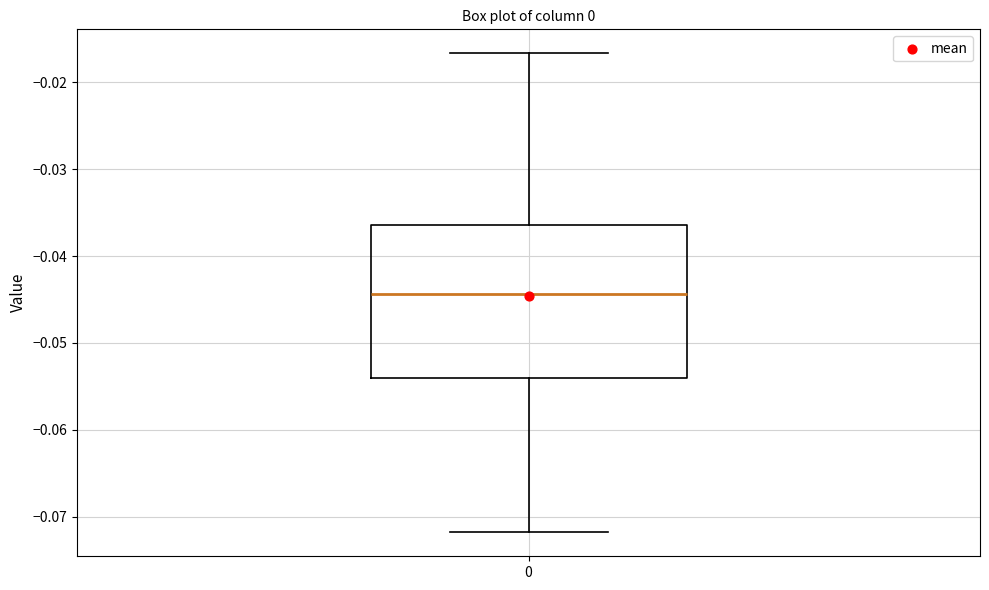

Transcribe this box plot: give where the median line is, the range the box spans, and where the two whiskers end, as read against the y-axis. The values are not printed on the chart, so give them approximately, as read against the axis.

median -0.044, box -0.054 to -0.036, whiskers -0.072 to -0.017